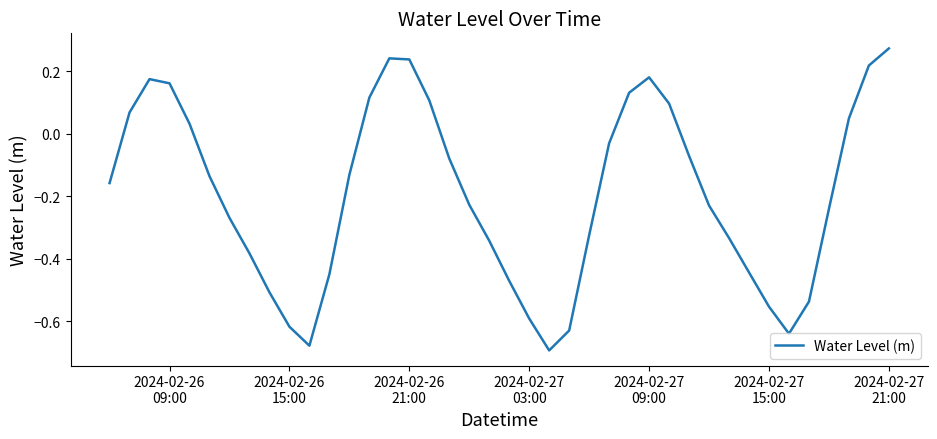

Does the chart have visible grid lines?

No